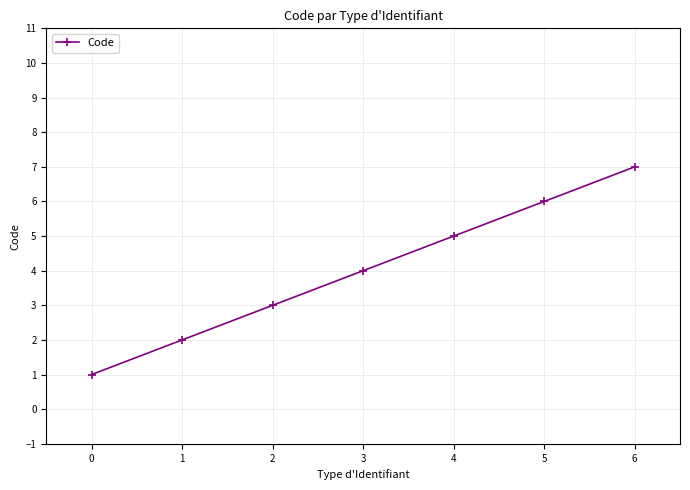

Reading left to right, extract all data points from this chart.

0=1	1=2	2=3	3=4	4=5	5=6	6=7